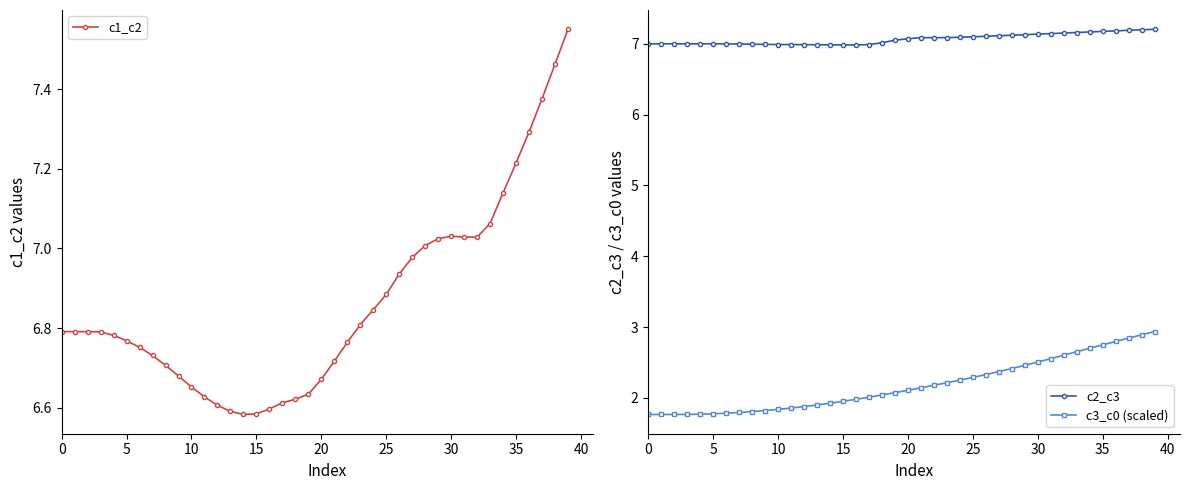

At how many categories does at least one series exceed 4?

40